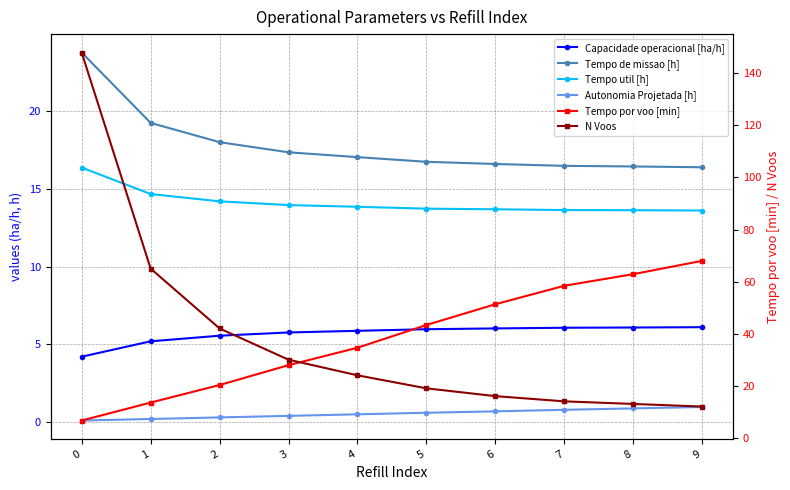

How many lines are shown in the chart?

6